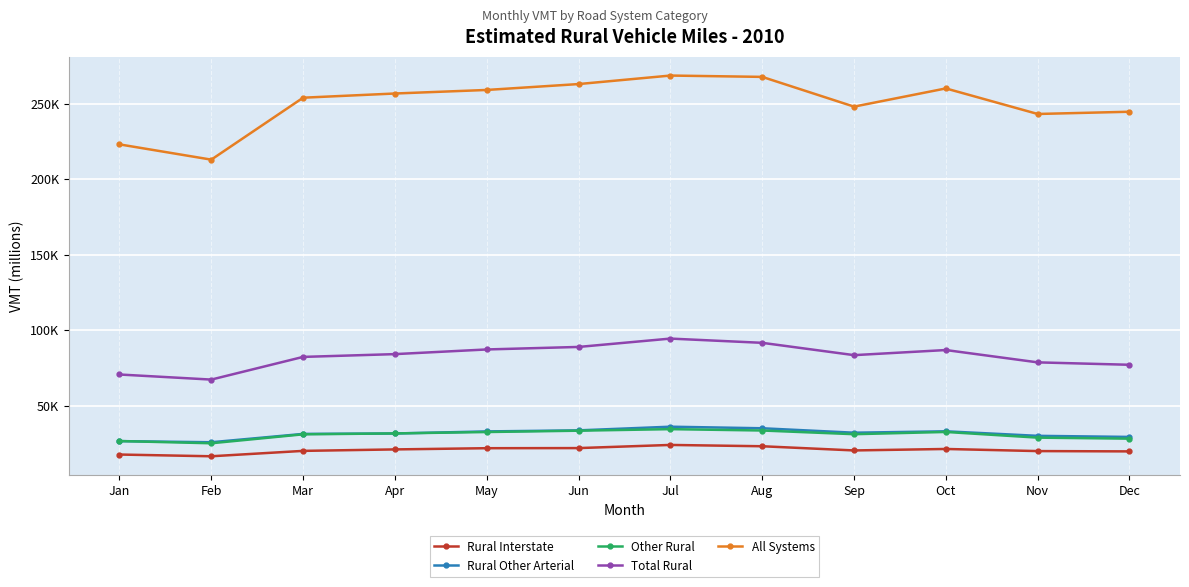

What are all the series names shown in the legend?

Rural Interstate, Rural Other Arterial, Other Rural, Total Rural, All Systems